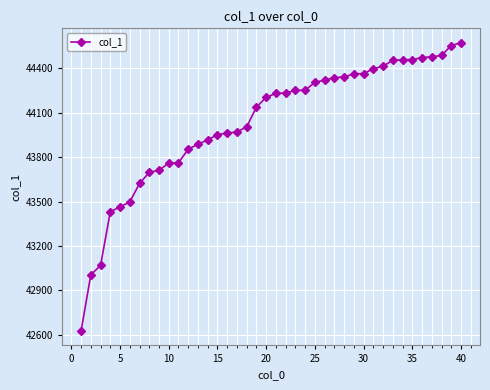

How many lines are shown in the chart?

1